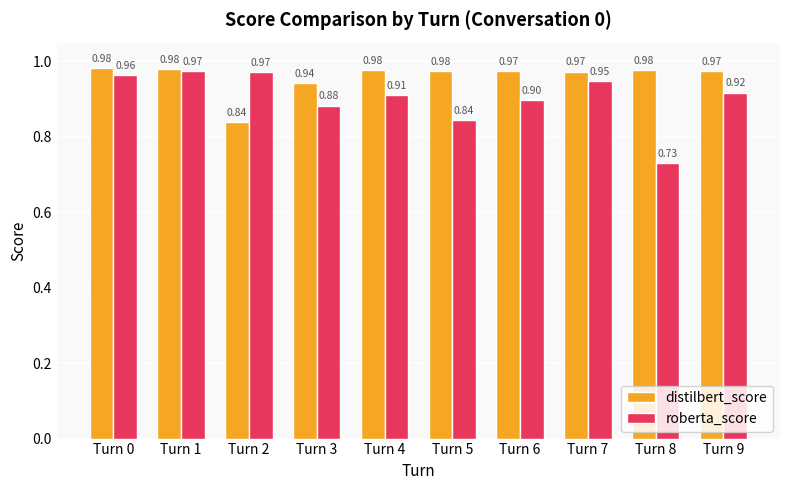

Which series changed the most between Turn 2 and Turn 7?

distilbert_score